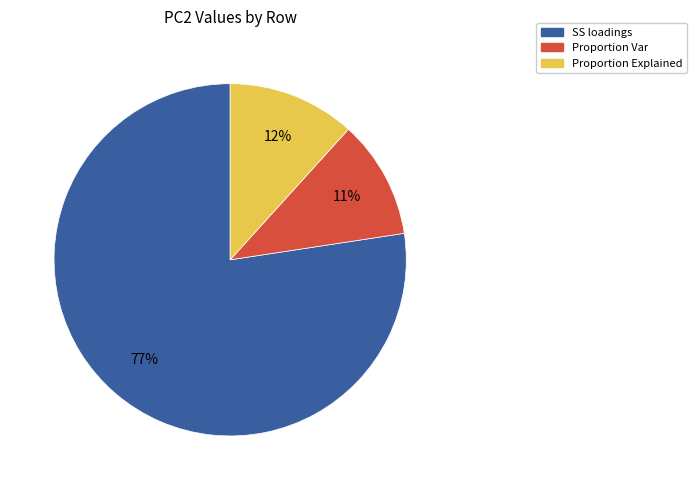

Is Proportion Var the majority of the pie?

No